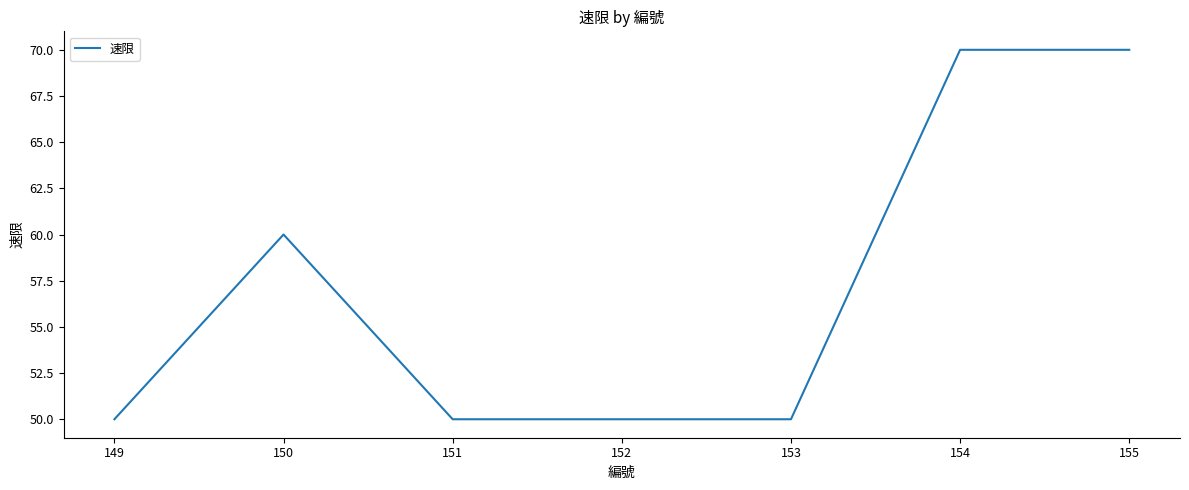

What is the minimum value shown in the chart?

50